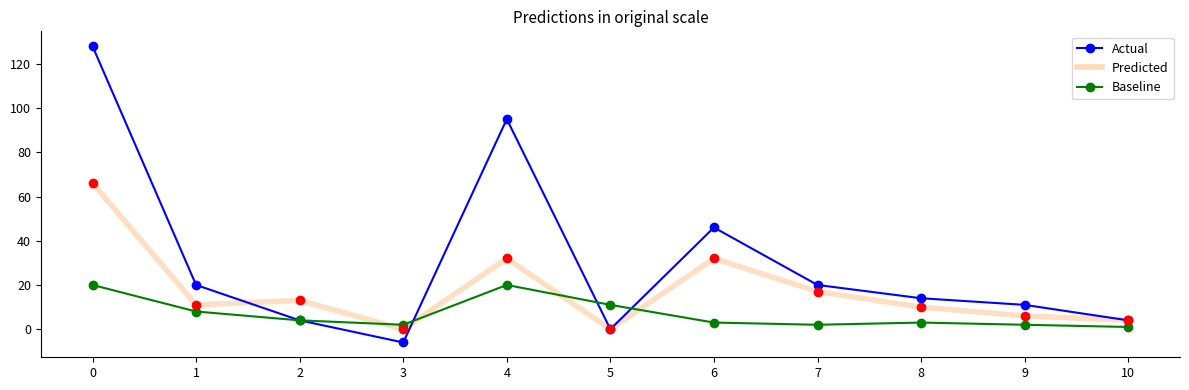

True or false: Actual has a value of 4 at 2.

True